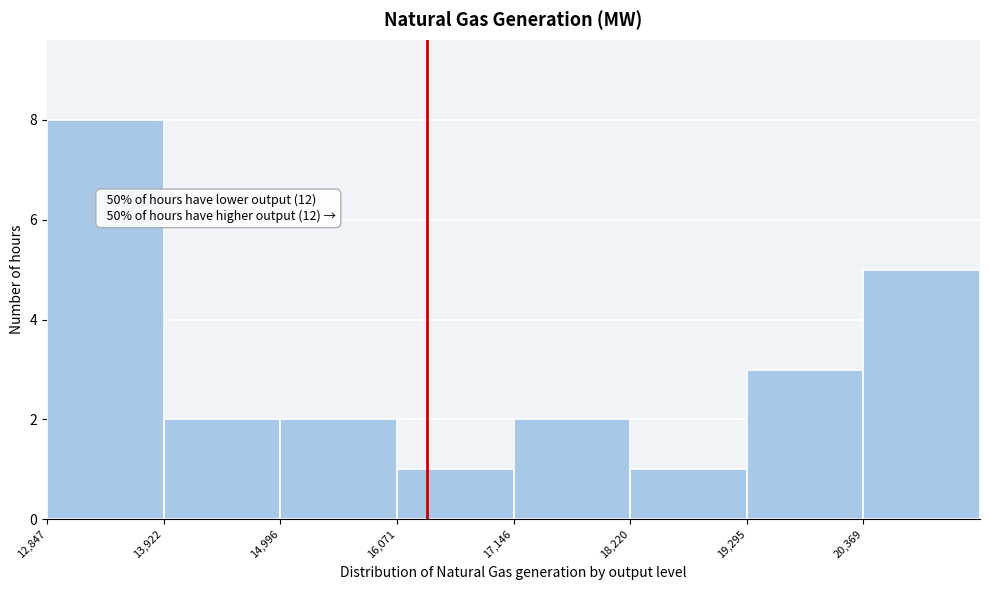

Over which range of the x-axis is the bar tallest?

12800 to 14000